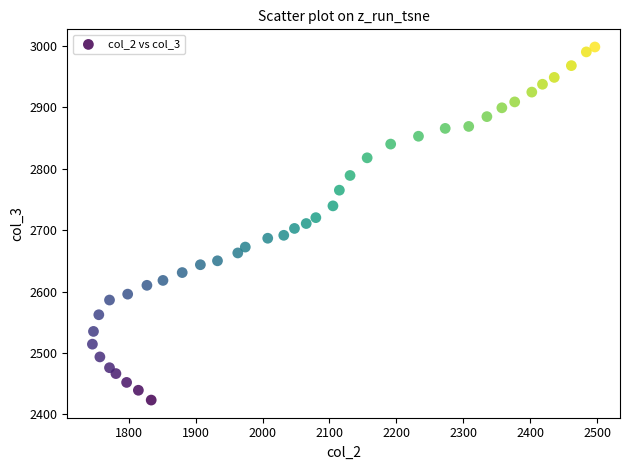

What is the range of Y values (max minus min)?

575.1